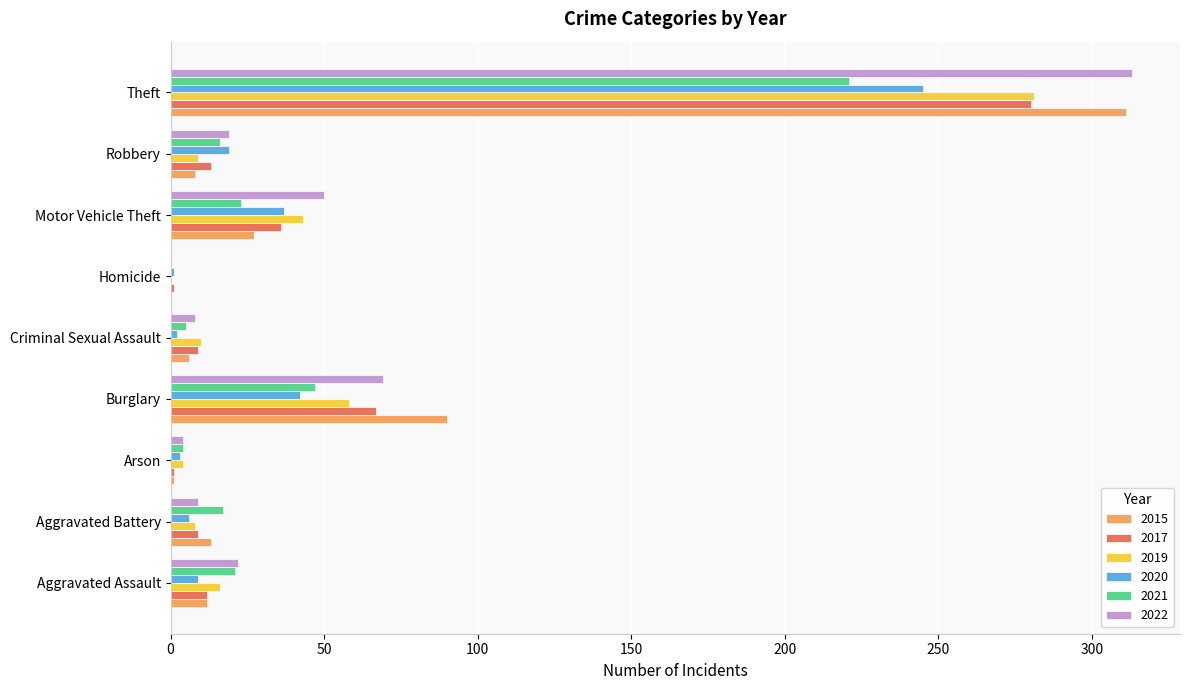

Which label corresponds to the largest value in the chart?

Theft